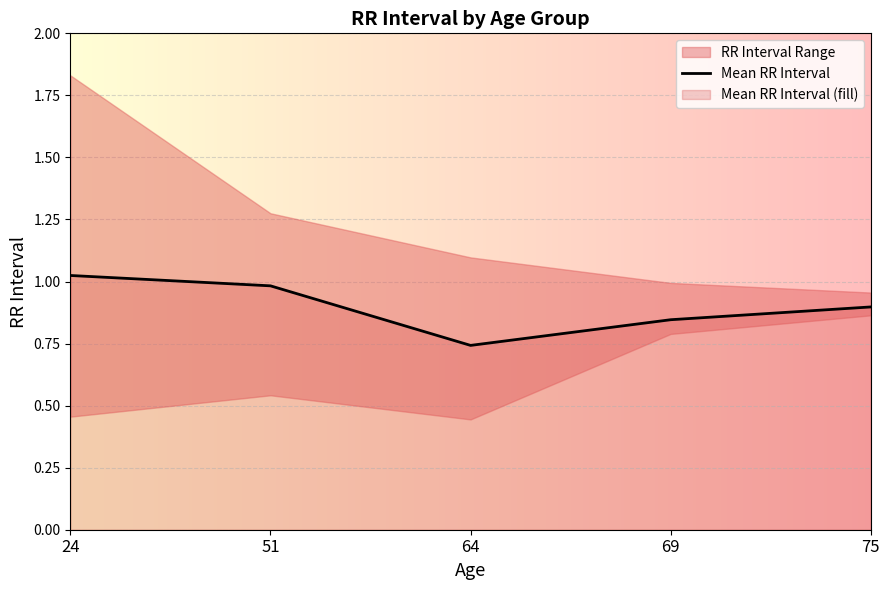

The value of Mean RR Interval at 64 is 1.1. True or false?

False